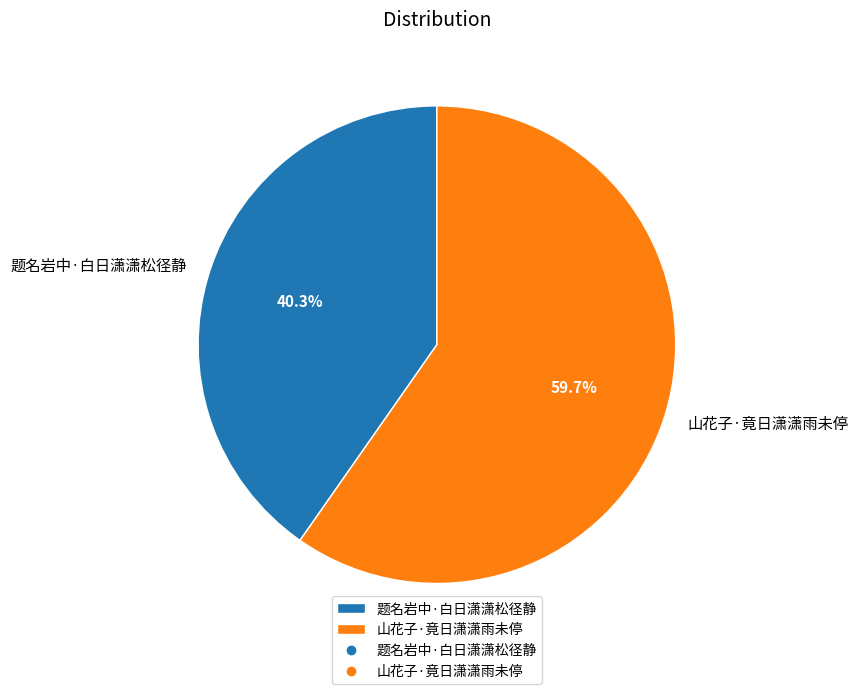

What percentage is NOT represented by 题名岩中·白日潇潇松径静?

59.7%